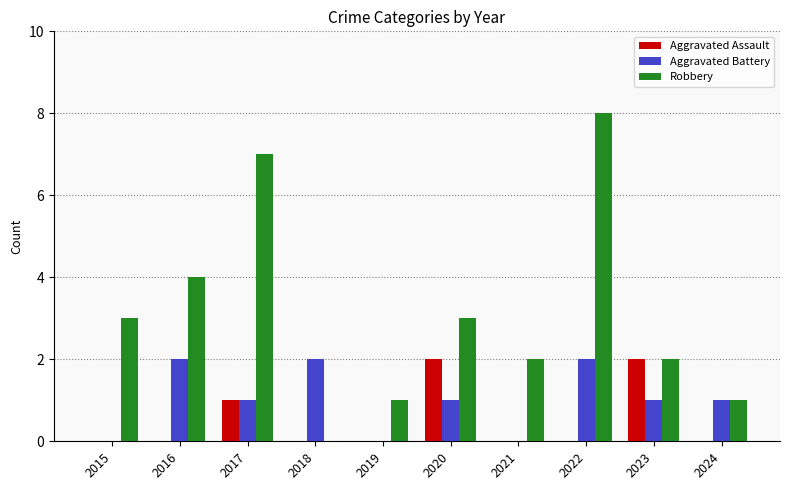

At which category is the sum across all series the highest?

2022